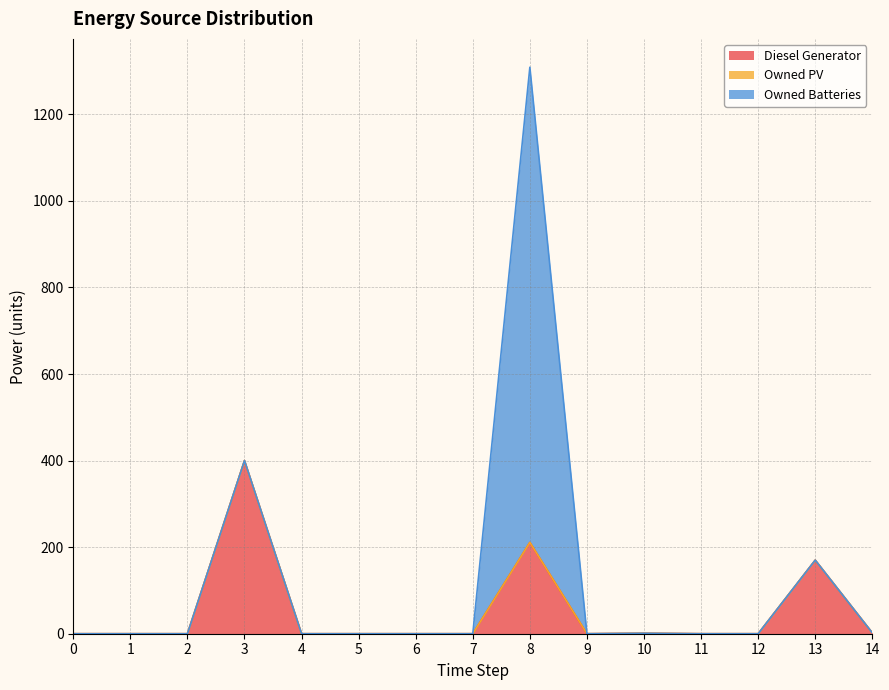

Is it true that Owned Batteries equals 498 at 0?

False